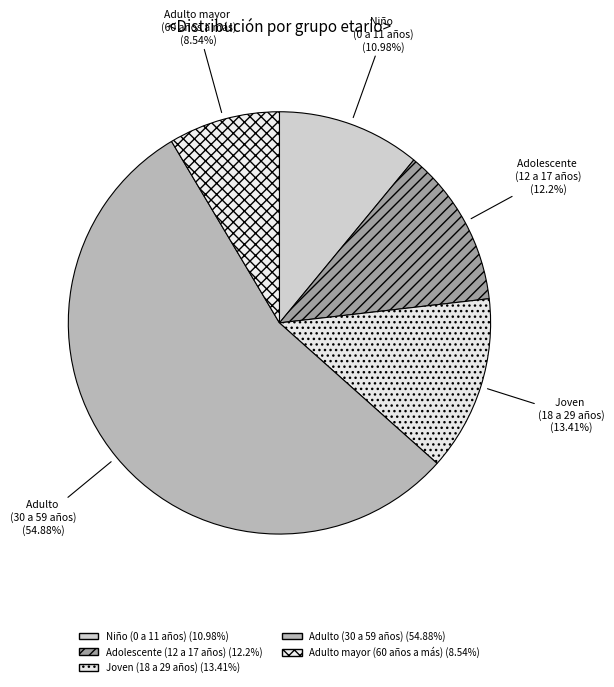

To the nearest percent, what percentage of the pie is Adolescente (12 a 17 años)?

12%